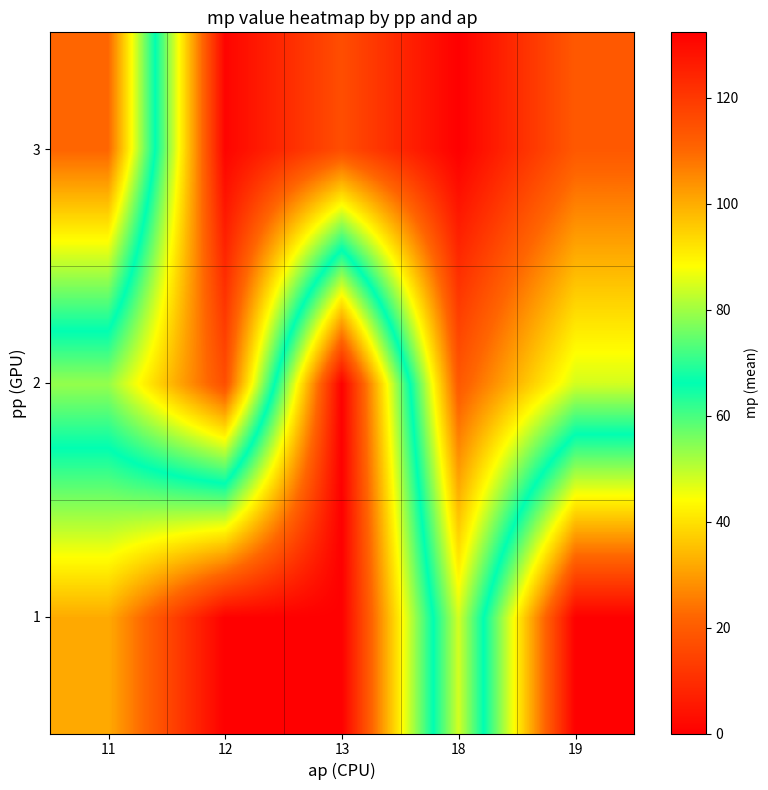

Reading left to right, transcribe all the data shown in this chart.

1: 11=32.0	12=0.0	13=0.0	18=84.3	19=0.0
2: 11=79.0	12=115.3	13=0.0	18=113.0	19=84.3
3: 11=22.0	12=131.3	13=115.3	18=132.3	19=113.0